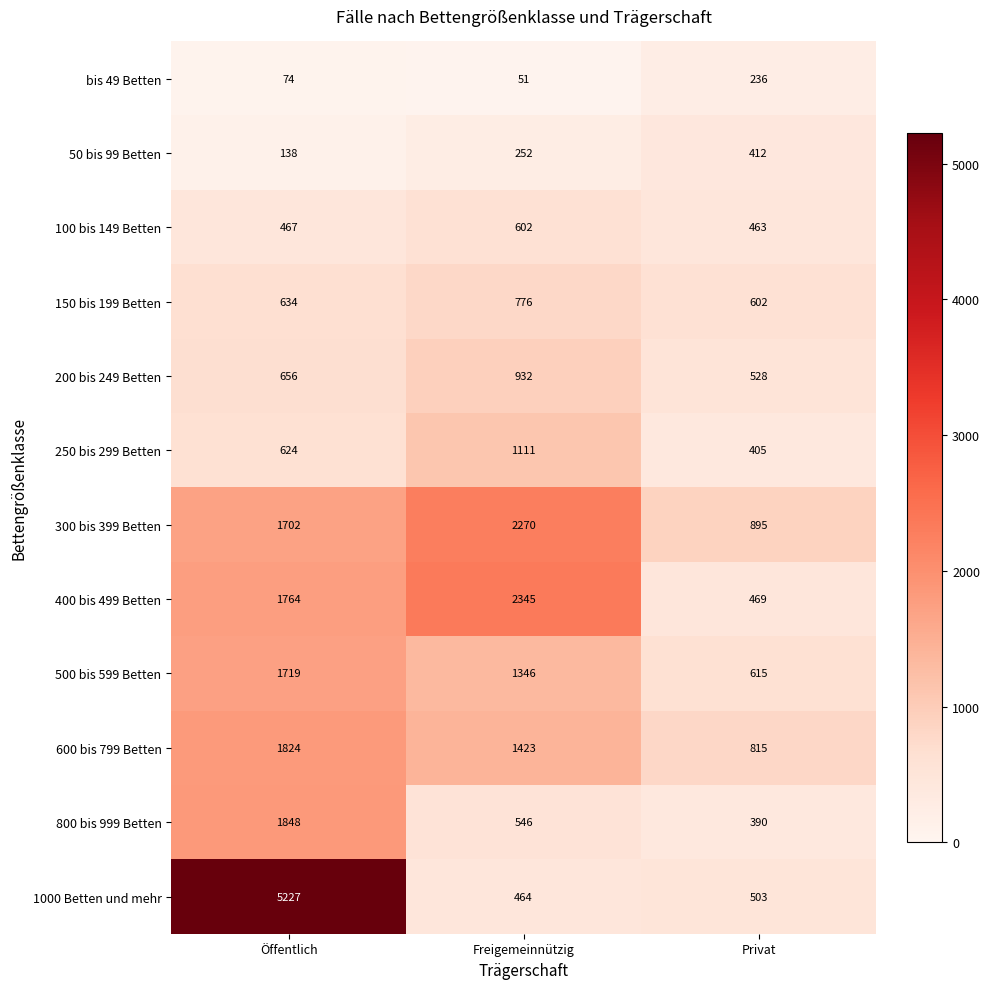

At which category is the sum across all series the highest?

Öffentlich